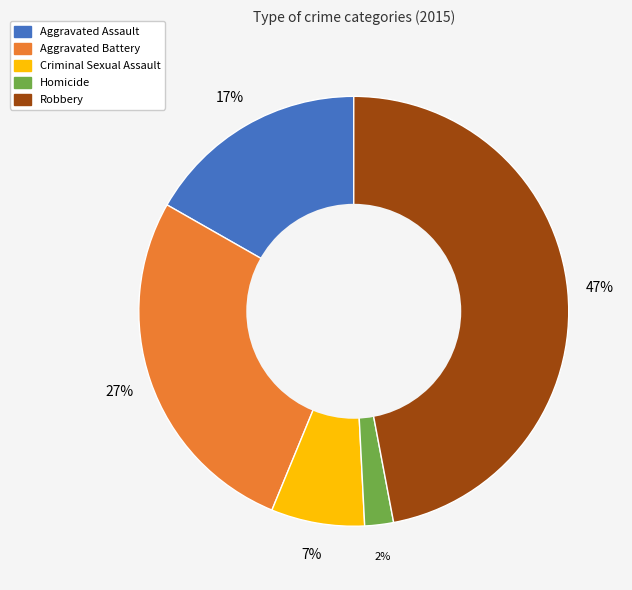

Rank the categories by value from highest to lowest.

Robbery, Aggravated Battery, Aggravated Assault, Criminal Sexual Assault, Homicide